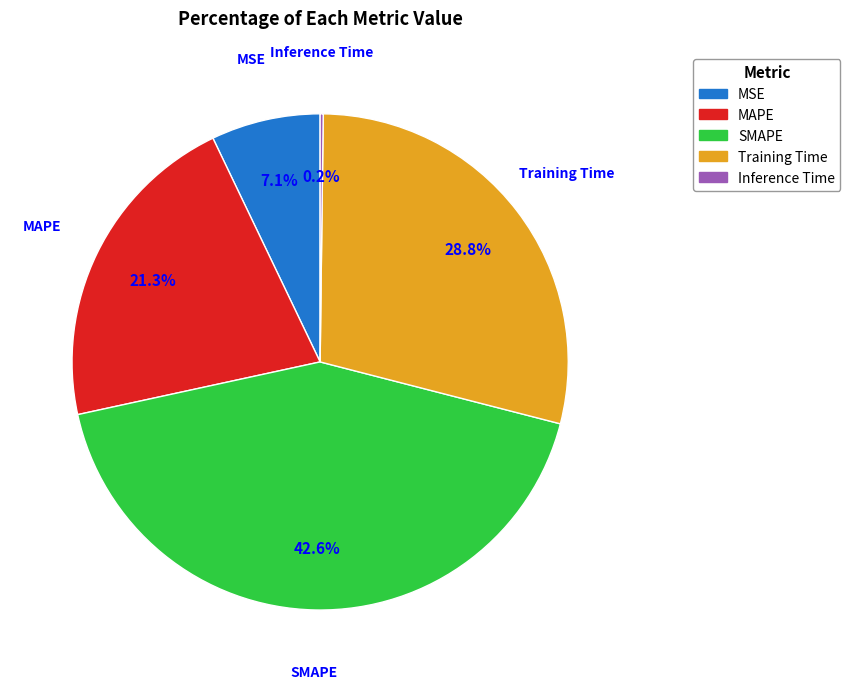

What is the largest slice in the pie chart?

SMAPE